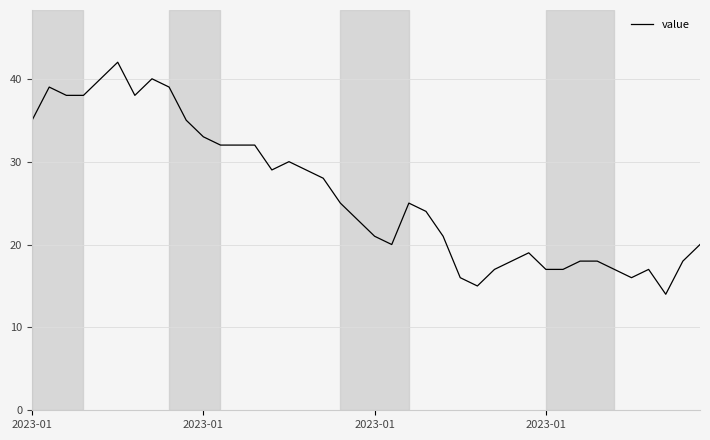

True or false: the data has more than 0 interior local peaks.

True